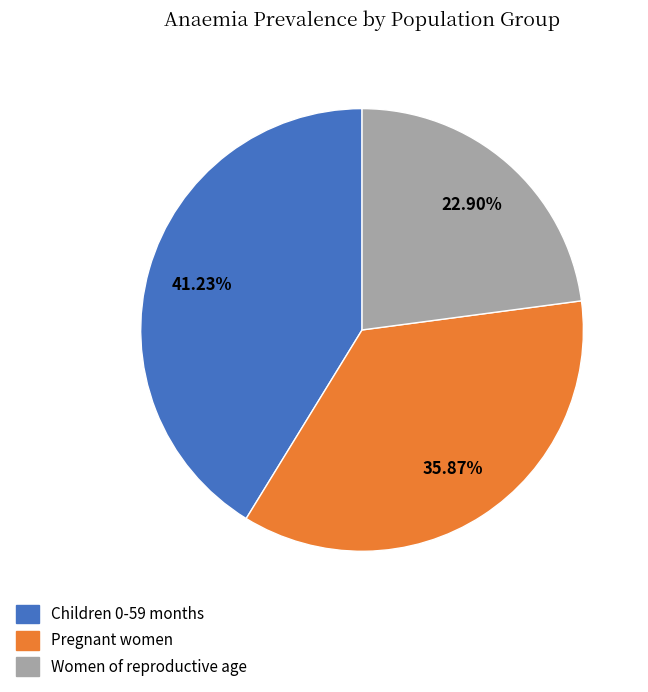

Rank the categories by value from highest to lowest.

Children 0-59 months, Pregnant women, Women of reproductive age